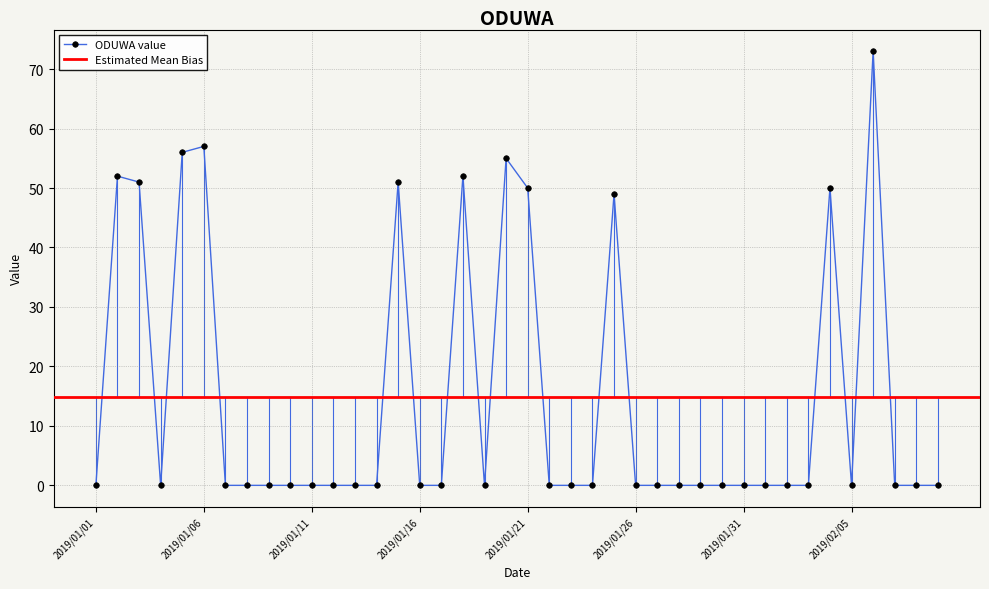

How many values exceed 0?

11